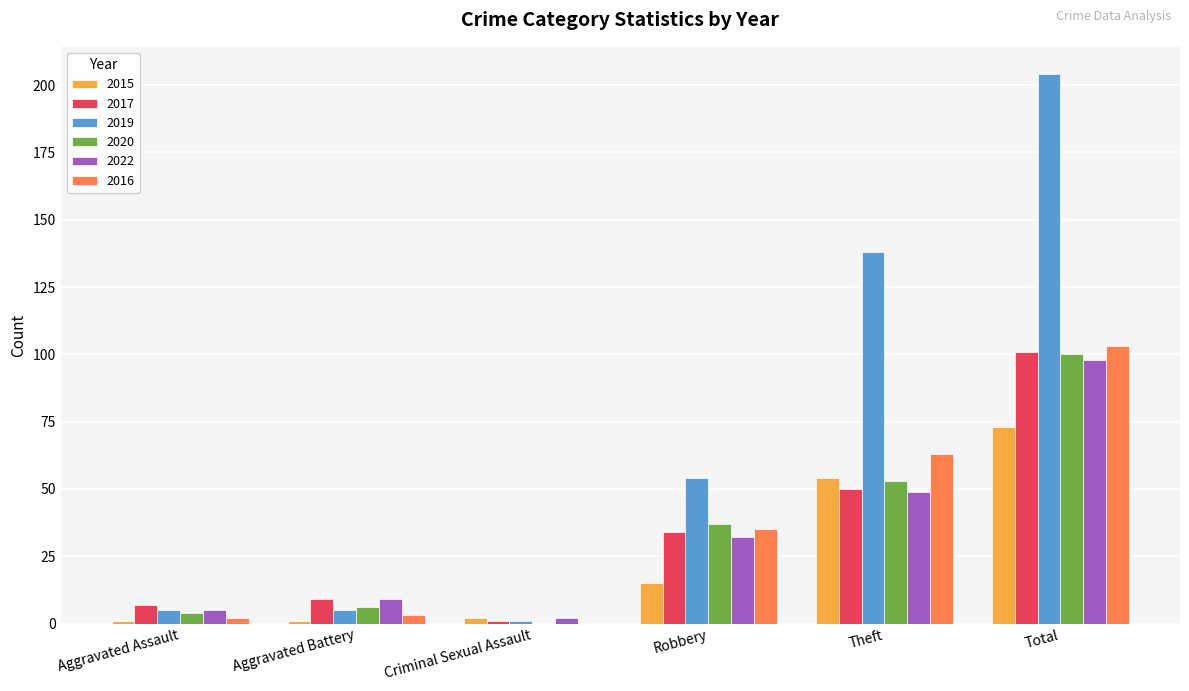

True or false: 2022 has a value of 49 at Theft.

True